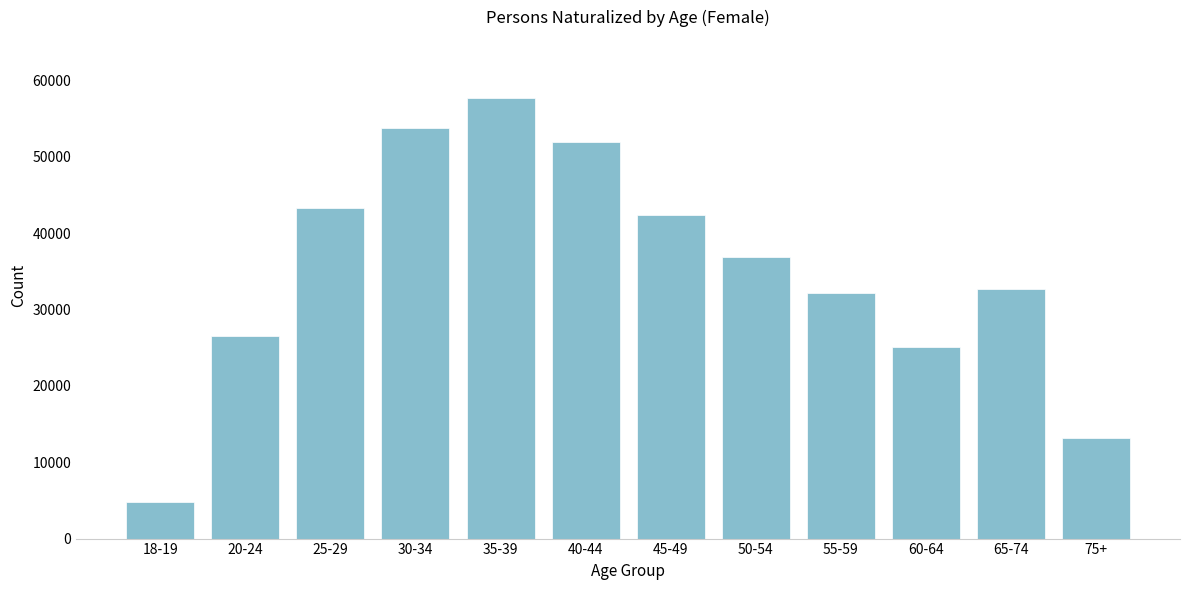

Reading left to right, what are all the values shown in this chart?

4769	26498	43247	53765	57744	51964	42375	36859	32206	25143	32733	13108